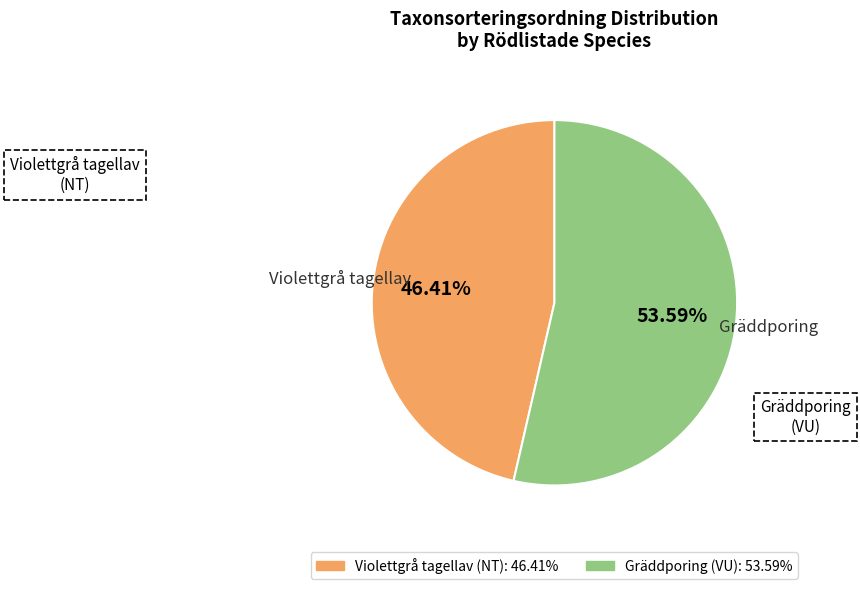

How many slices are in this pie chart?

2